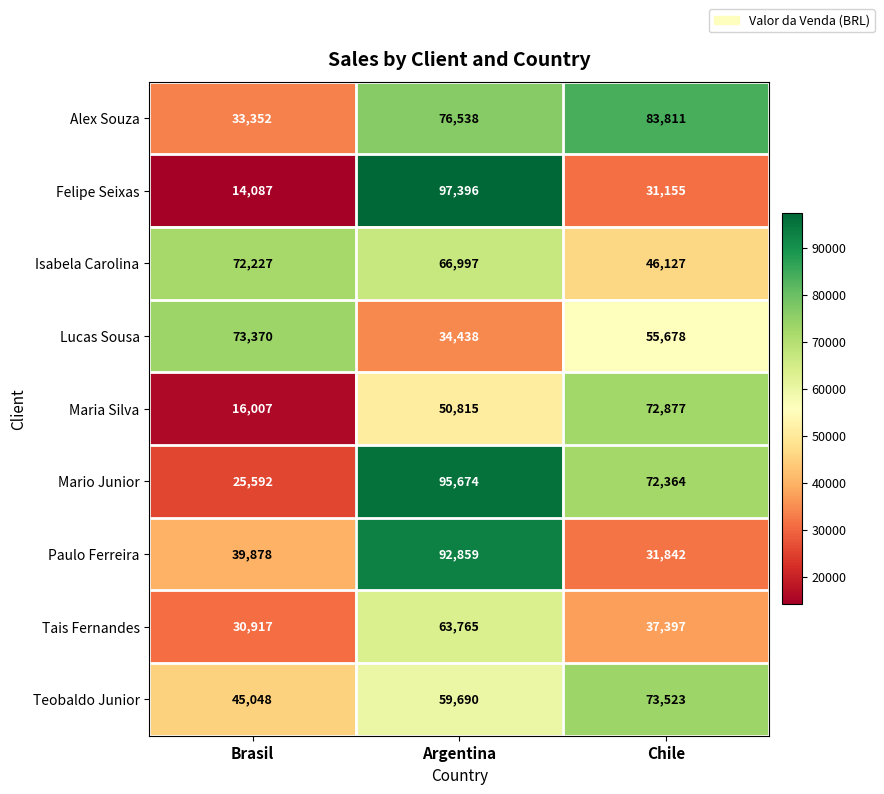

Reading left to right, extract all data points from this chart.

Alex Souza: Brasil=33352	Argentina=76538	Chile=83811
Felipe Seixas: Brasil=14087	Argentina=97396	Chile=31155
Isabela Carolina: Brasil=72227	Argentina=66997	Chile=46127
Lucas Sousa: Brasil=73370	Argentina=34438	Chile=55678
Maria Silva: Brasil=16007	Argentina=50815	Chile=72877
Mario Junior: Brasil=25592	Argentina=95674	Chile=72364
Paulo Ferreira: Brasil=39878	Argentina=92859	Chile=31842
Tais Fernandes: Brasil=30917	Argentina=63765	Chile=37397
Teobaldo Junior: Brasil=45048	Argentina=59690	Chile=73523